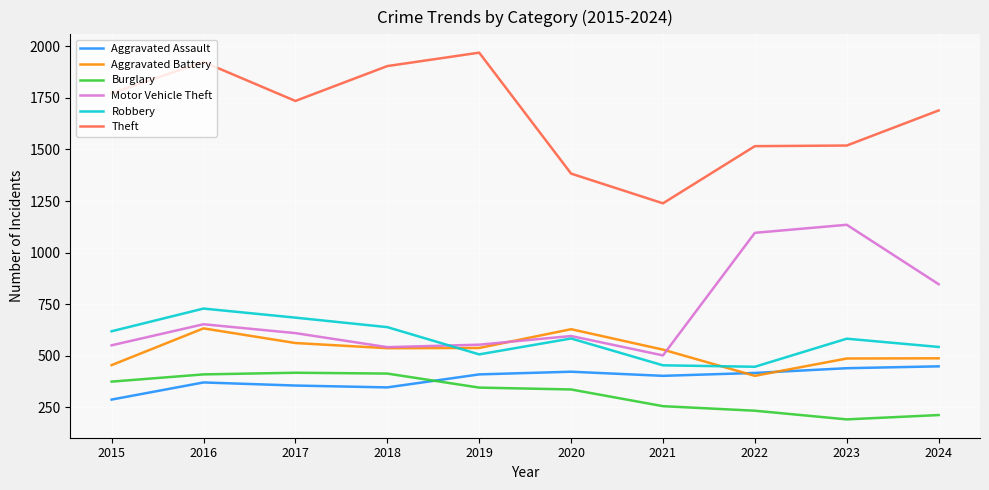

At which category is the sum across all series the highest?

2016